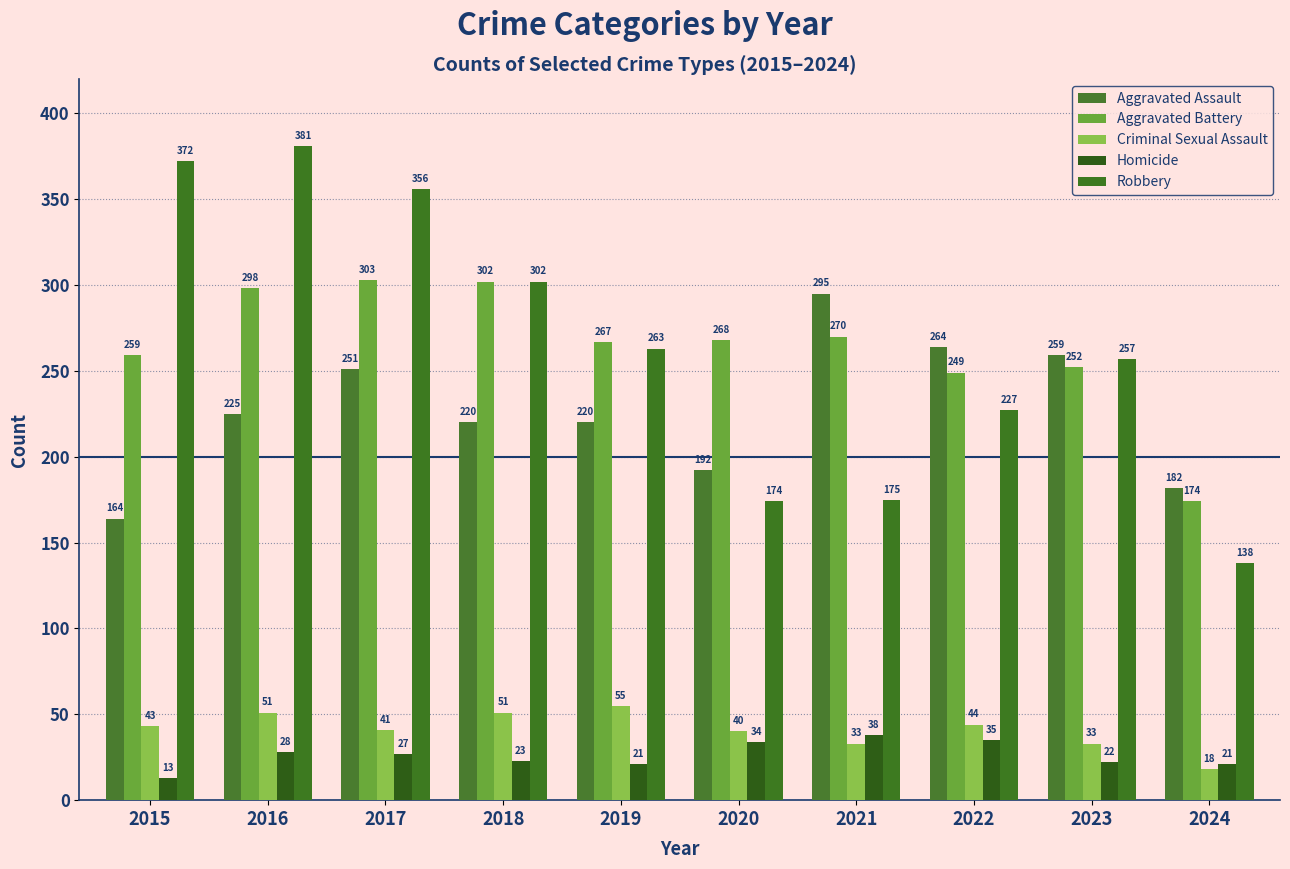

At which category does the chart reach its minimum across all series?

2015